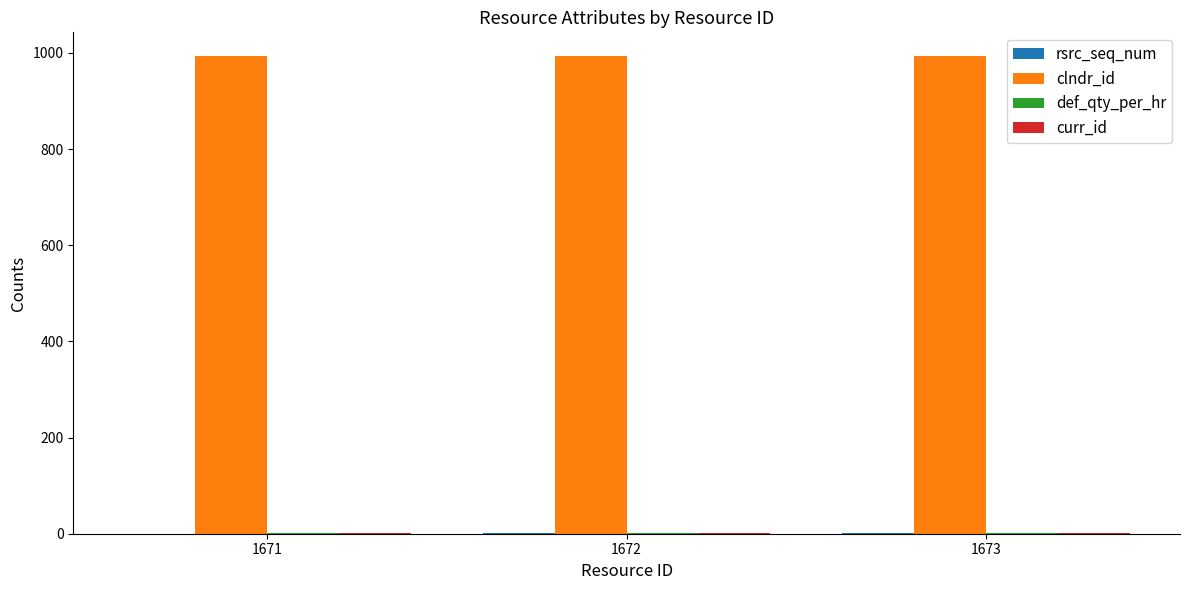

Does the chart contain stacked bars?

No